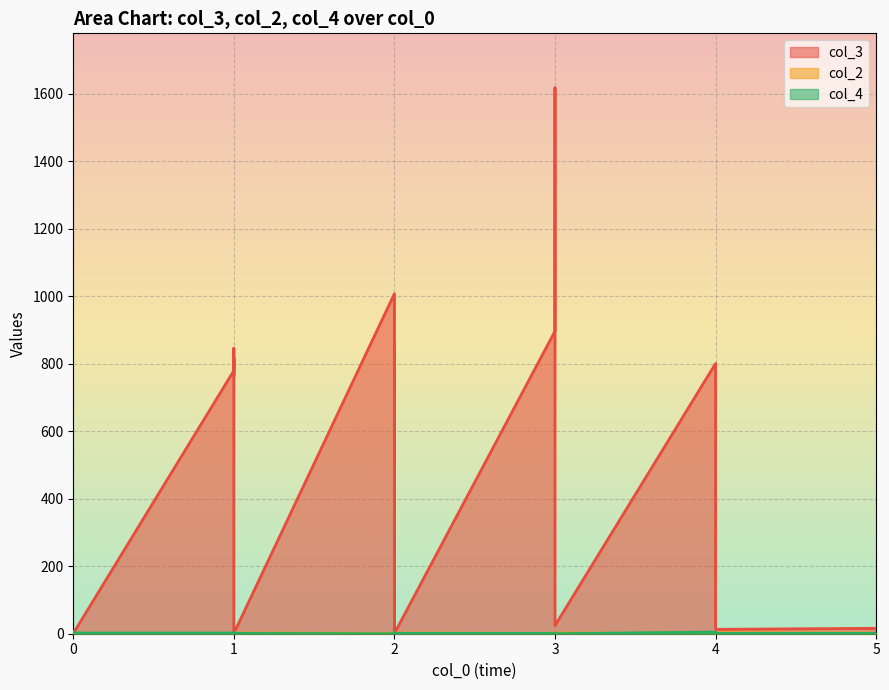

At which category does the chart reach its peak across all series?

3